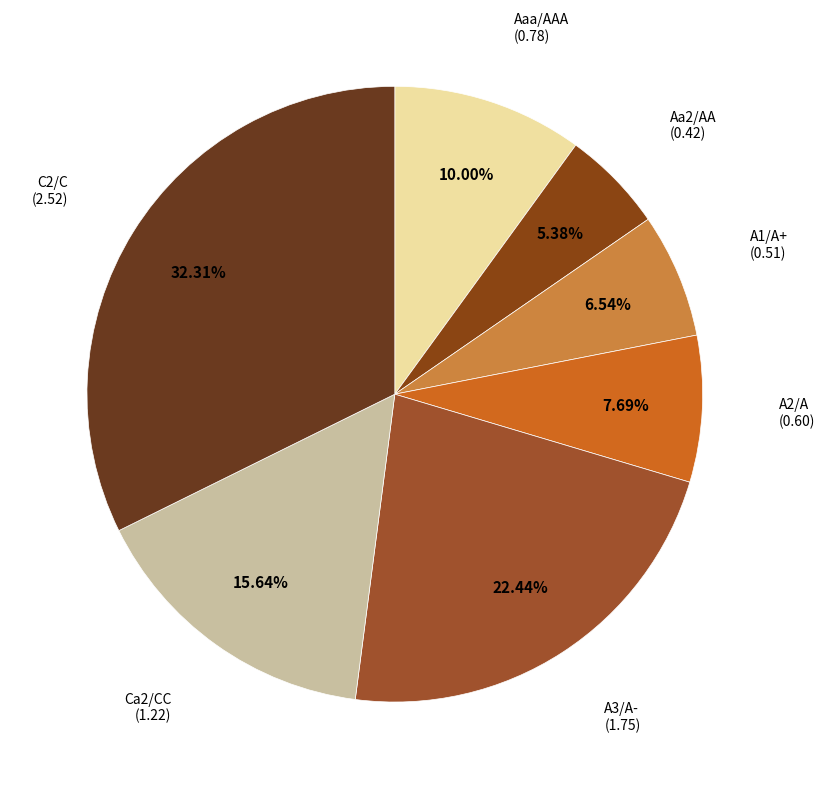

Is A2/A the majority of the pie?

No